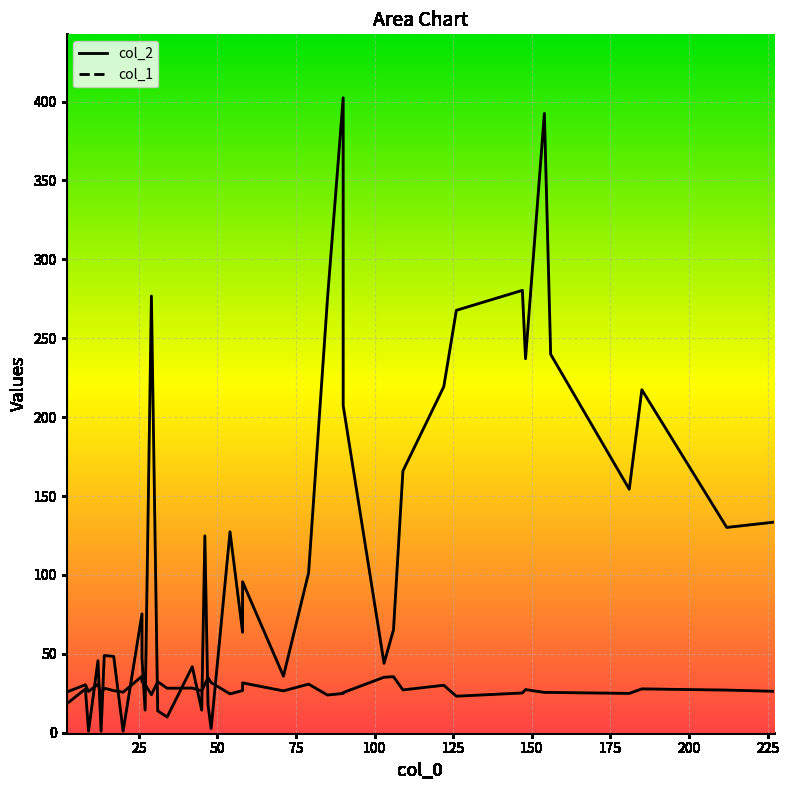

What is the average value of the col_2_line series?

28.2